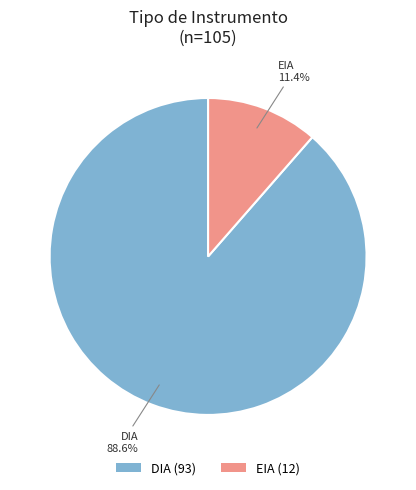

Which category accounts for the majority?

DIA